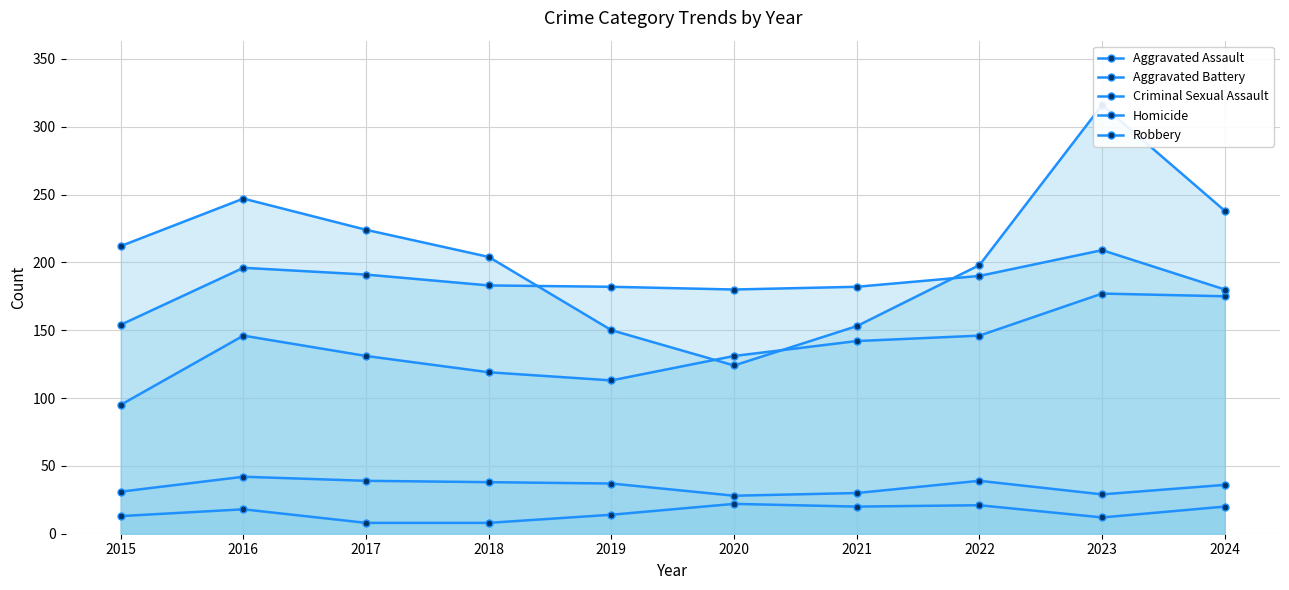

Reading right to left, extract all data points from this chart.

Aggravated Assault: 175	177	146	142	131	113	119	131	146	95
Aggravated Battery: 180	209	190	182	180	182	183	191	196	154
Criminal Sexual Assault: 36	29	39	30	28	37	38	39	42	31
Homicide: 20	12	21	20	22	14	8	8	18	13
Robbery: 238	316	198	153	124	150	204	224	247	212